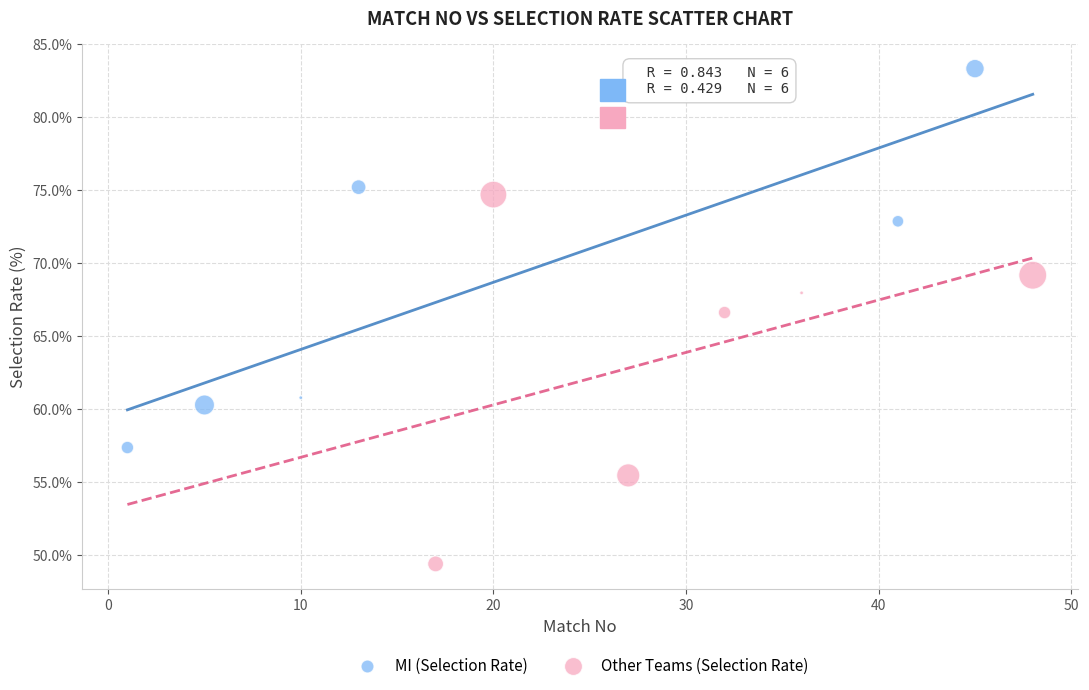

Which series reaches the maximum Y coordinate?

MI (Selection Rate)